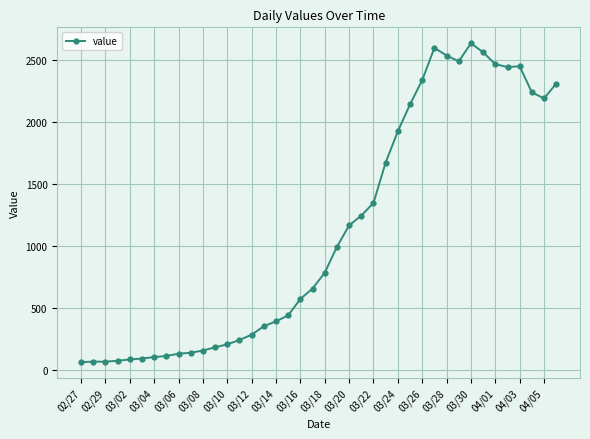

What is the minimum value shown in the chart?

61